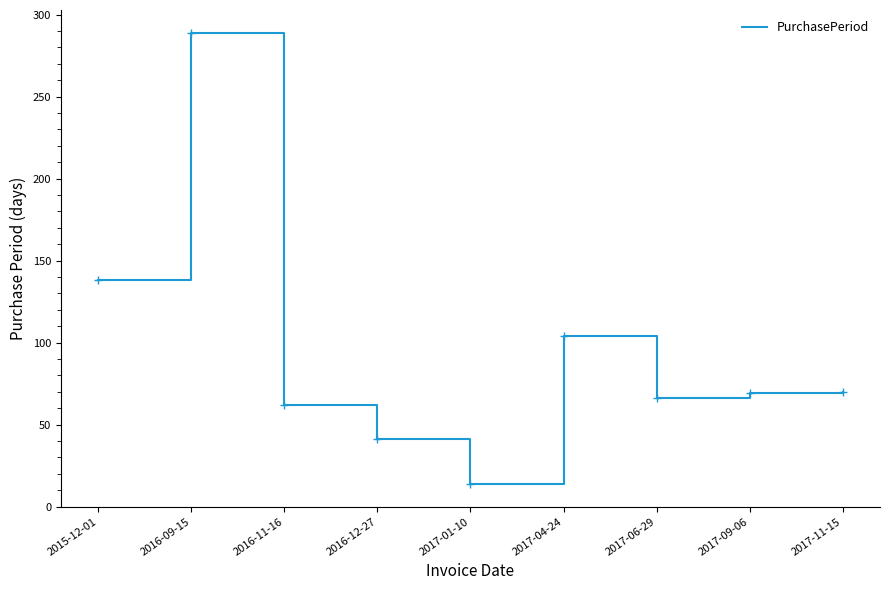

Is it true that the value at 2016-12-27 is 41?

True